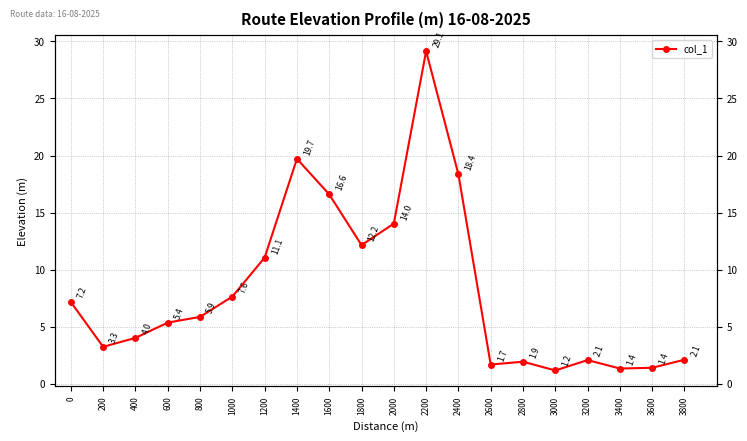

What is the greatest value displayed?

29.1